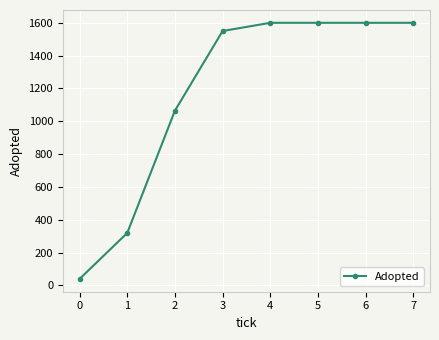

What is the value of the 6th point from the left?

1600